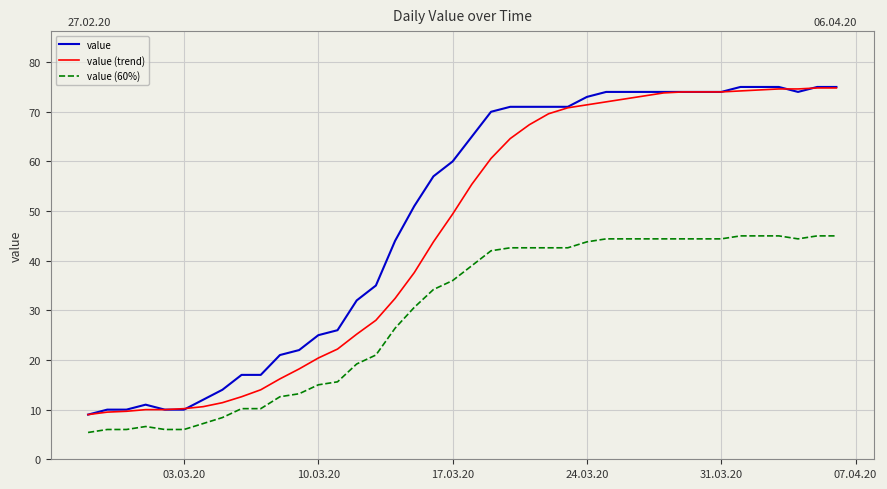

Rank the series by their average value, from lowest to highest.

value (60%), value (trend), value